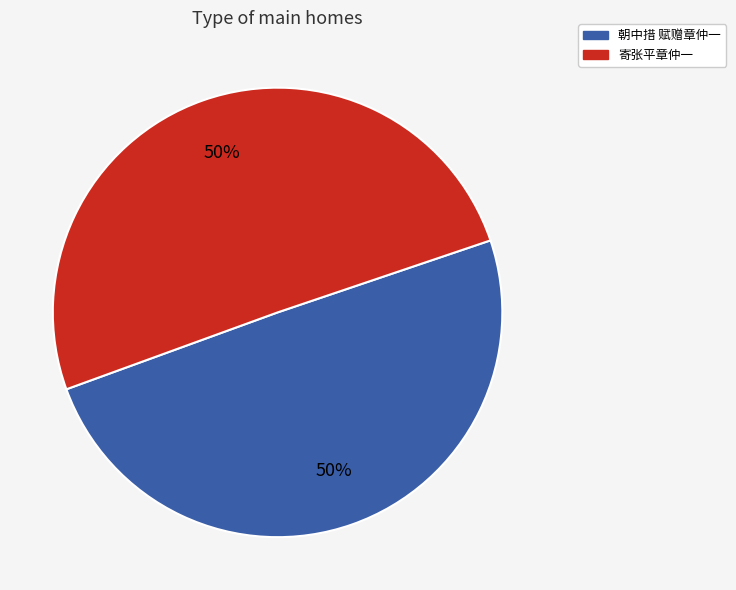

Do 朝中措 赋赠章仲一 and 寄张平章仲一 together represent more than half of the pie?

Yes